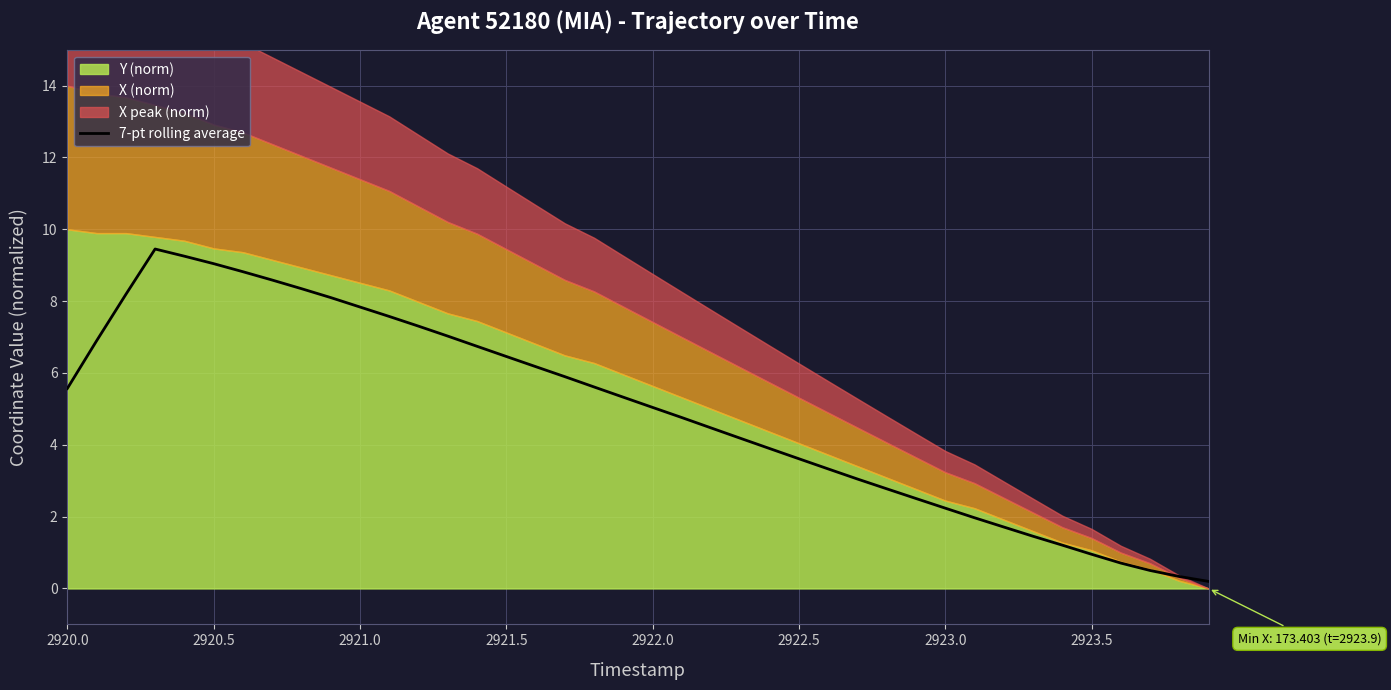

True or false: 7-pt rolling average has a value of 3.6 at 2922.5.

True